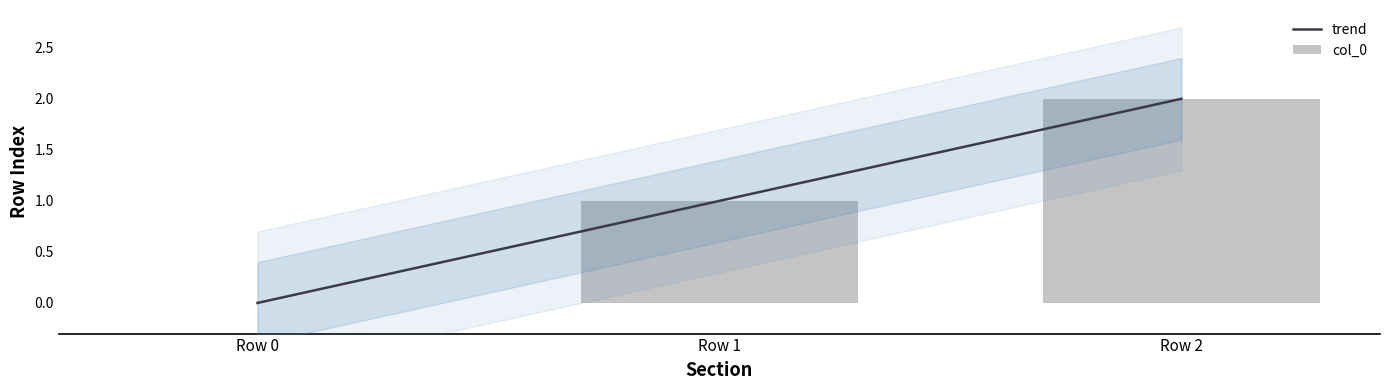

The chart shows a value of 1 at Row 2. True or false?

False